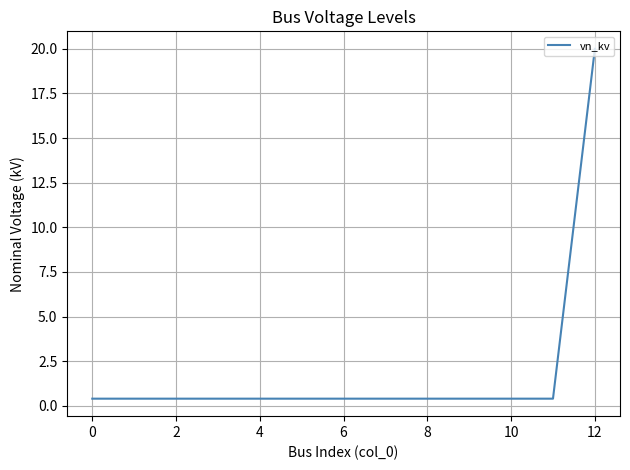

What is the difference between the maximum and minimum values?

19.6